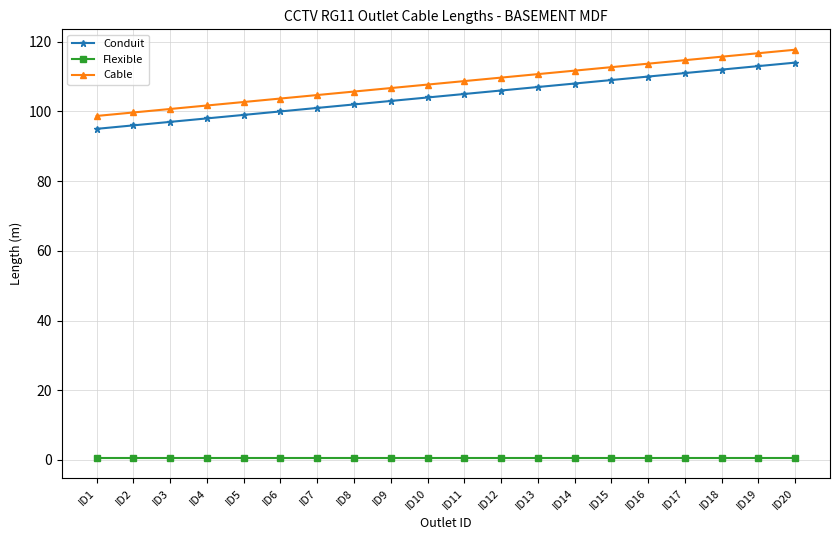

What is the difference between the maximum and minimum values in the Cable series?

19.0